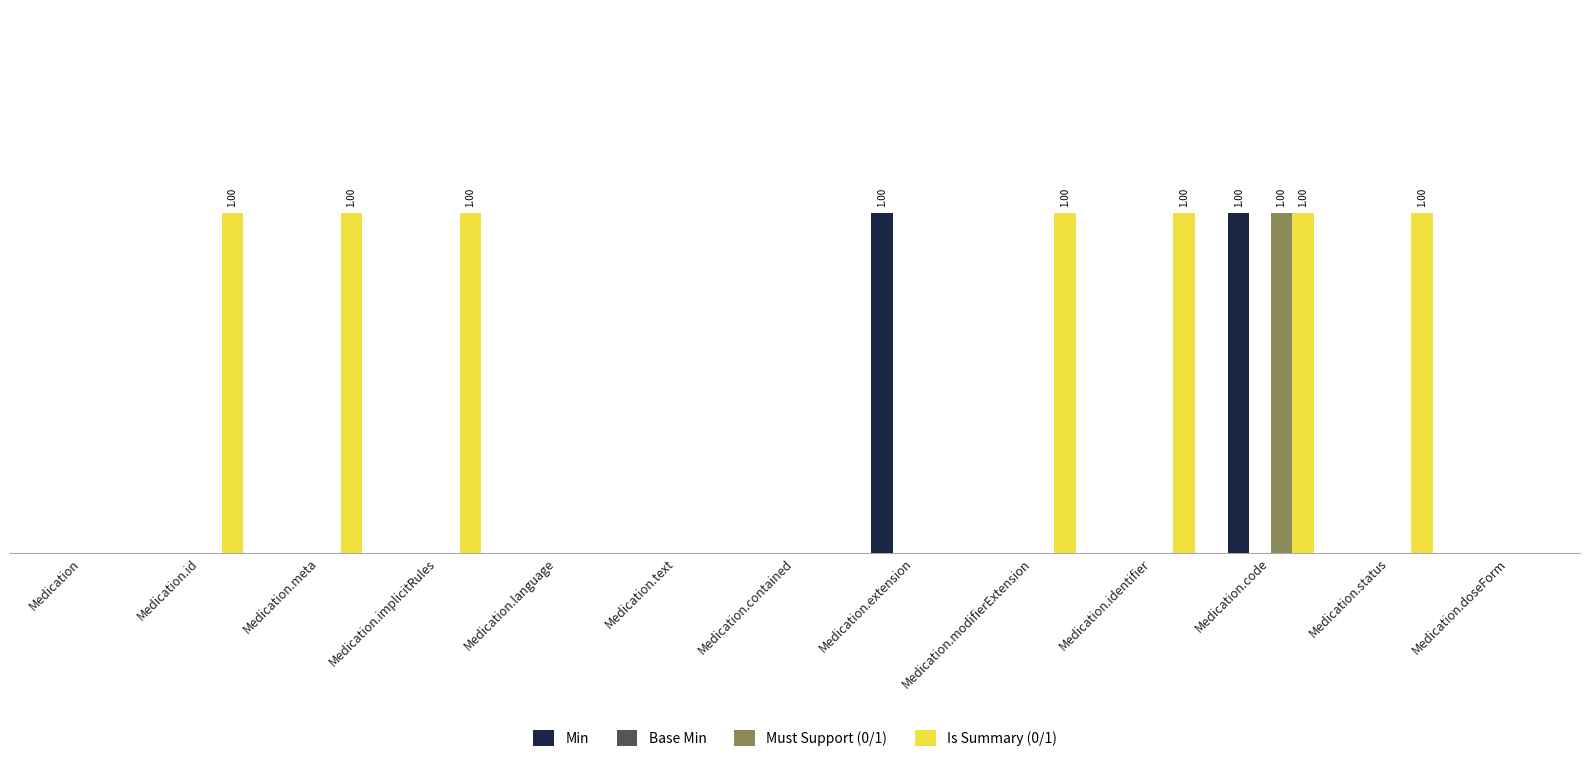

Does the chart contain stacked bars?

No